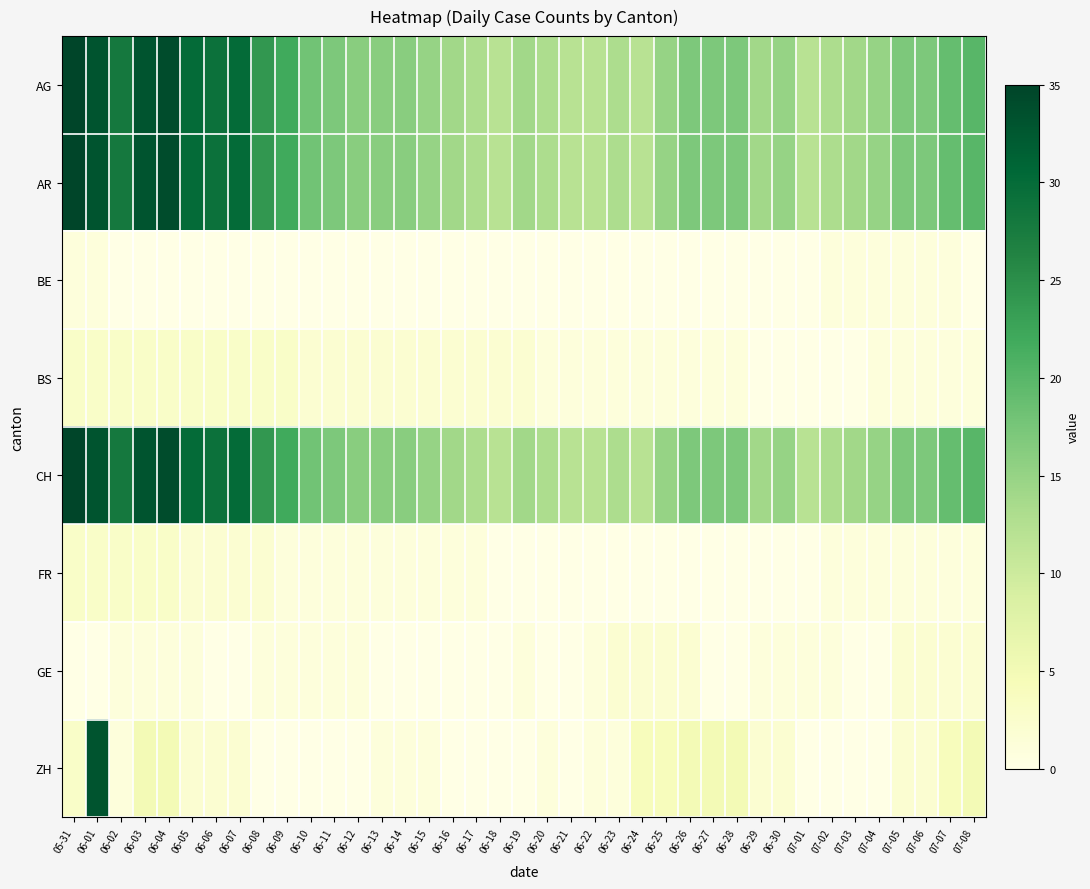

Which category has the highest value across all series?

05-31